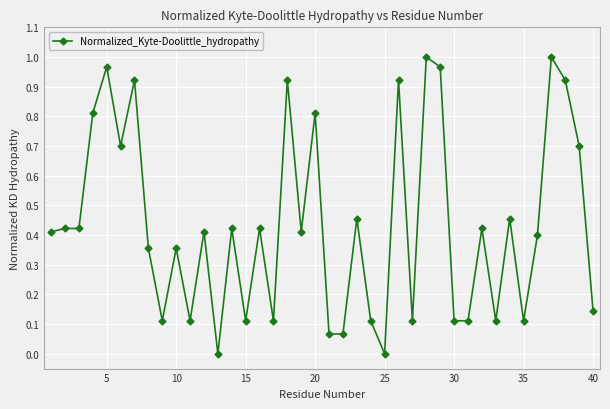

What is the sum of all values?

17.4